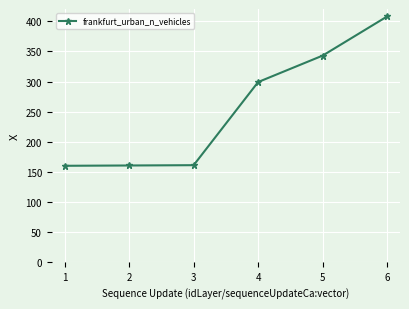

What is the ratio of the value at 1 to the value at 3?

1.0